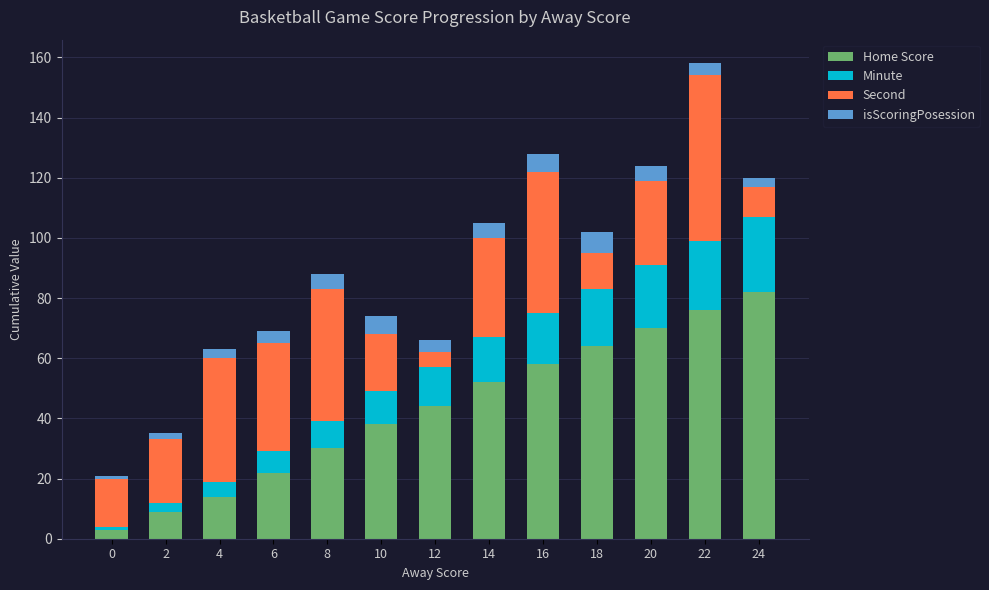

Rank the categories by Home Score value from lowest to highest.

0, 2, 4, 6, 8, 10, 12, 14, 16, 18, 20, 22, 24